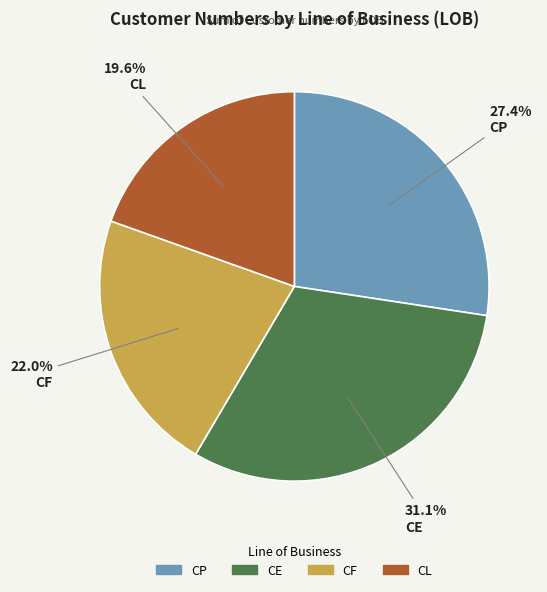

Is there any slice that represents more than half of the pie?

No